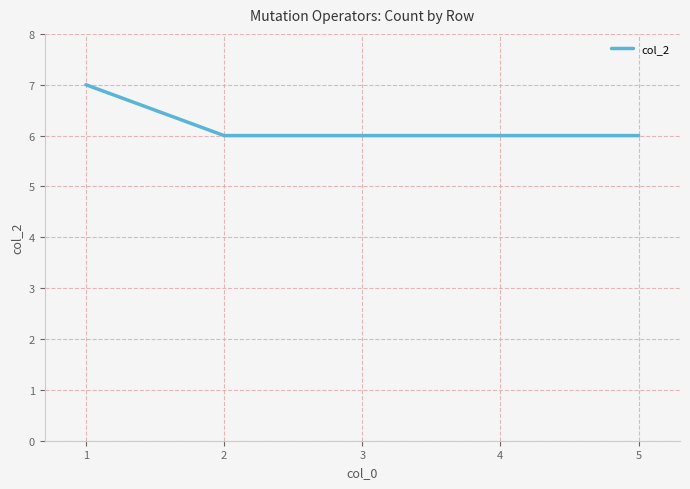

The value at 4 is 6. True or false?

True